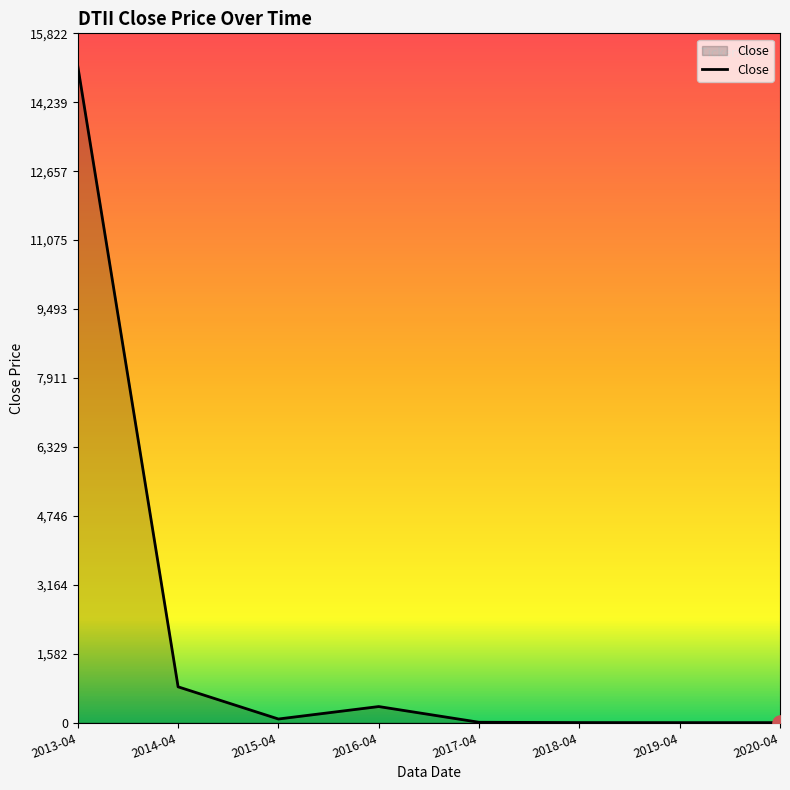

Approximately how many times larger is the value at 2014-04 compared to 2017-04?

95.5